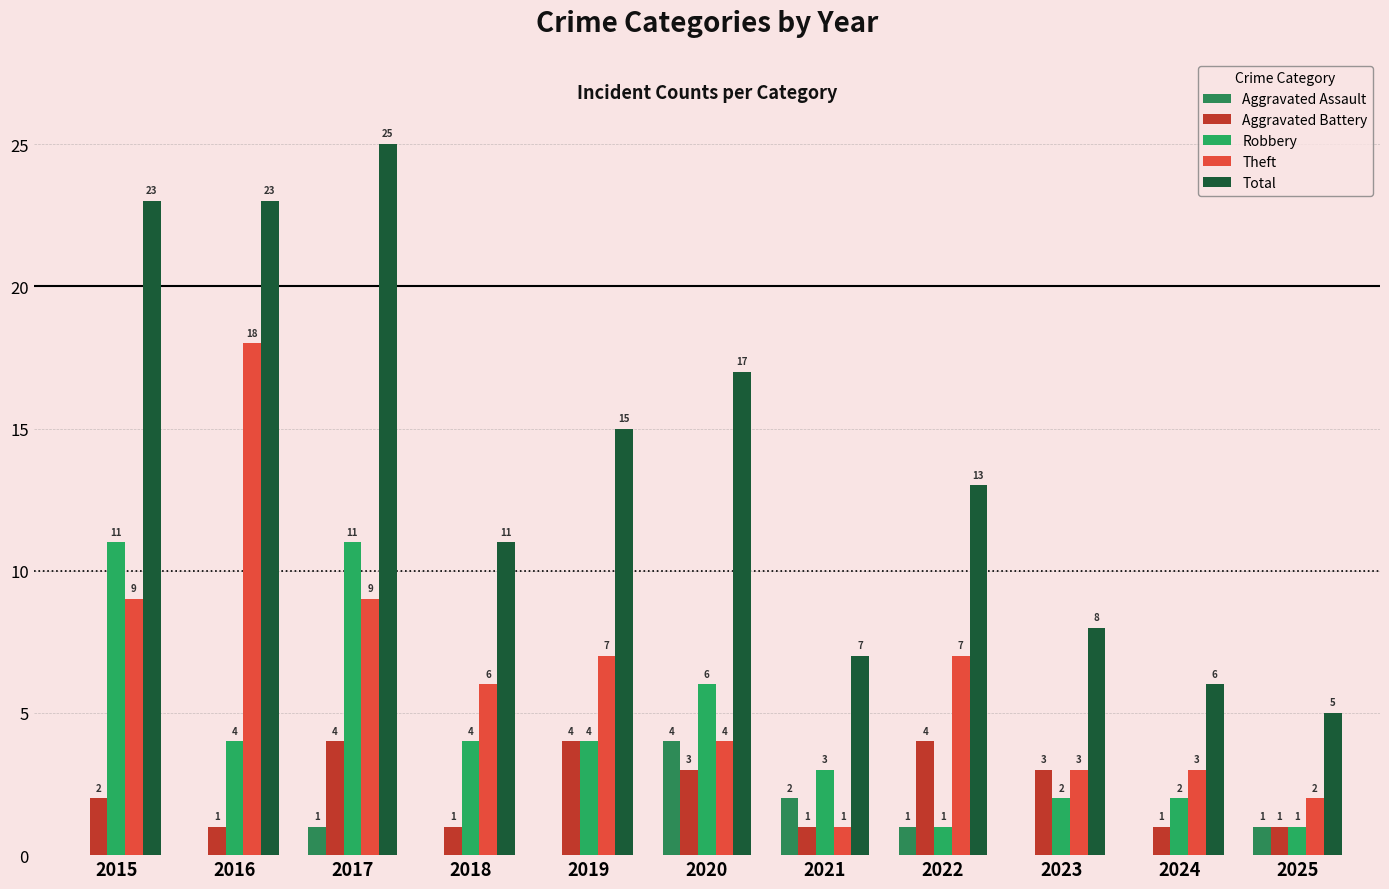

Is it true that Aggravated Battery equals 3 at 2023?

True